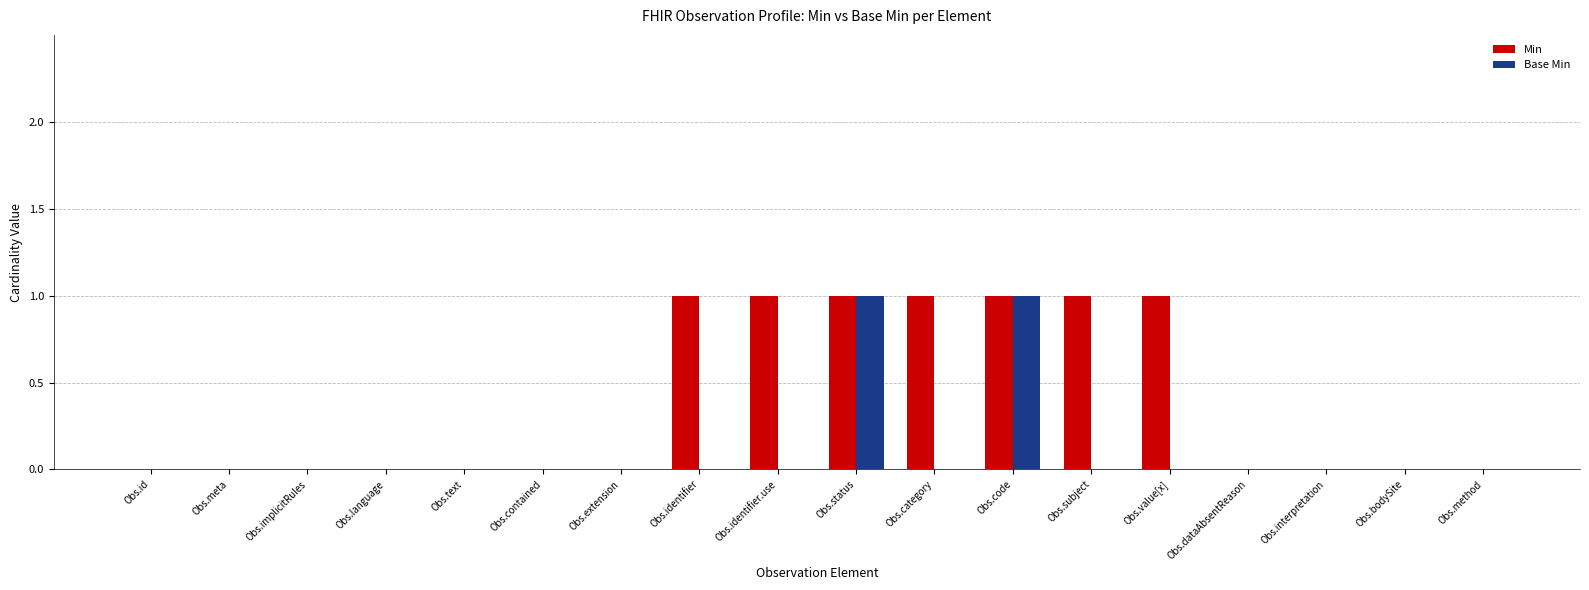

Reading left to right, transcribe all the data shown in this chart.

Min: Obs.id=0	Obs.meta=0	Obs.implicitRules=0	Obs.language=0	Obs.text=0	Obs.contained=0	Obs.extension=0	Obs.identifier=1	Obs.identifier.use=1	Obs.status=1	Obs.category=1	Obs.code=1	Obs.subject=1	Obs.value[x]=1	Obs.dataAbsentReason=0	Obs.interpretation=0	Obs.bodySite=0	Obs.method=0
Base Min: Obs.id=0	Obs.meta=0	Obs.implicitRules=0	Obs.language=0	Obs.text=0	Obs.contained=0	Obs.extension=0	Obs.identifier=0	Obs.identifier.use=0	Obs.status=1	Obs.category=0	Obs.code=1	Obs.subject=0	Obs.value[x]=0	Obs.dataAbsentReason=0	Obs.interpretation=0	Obs.bodySite=0	Obs.method=0